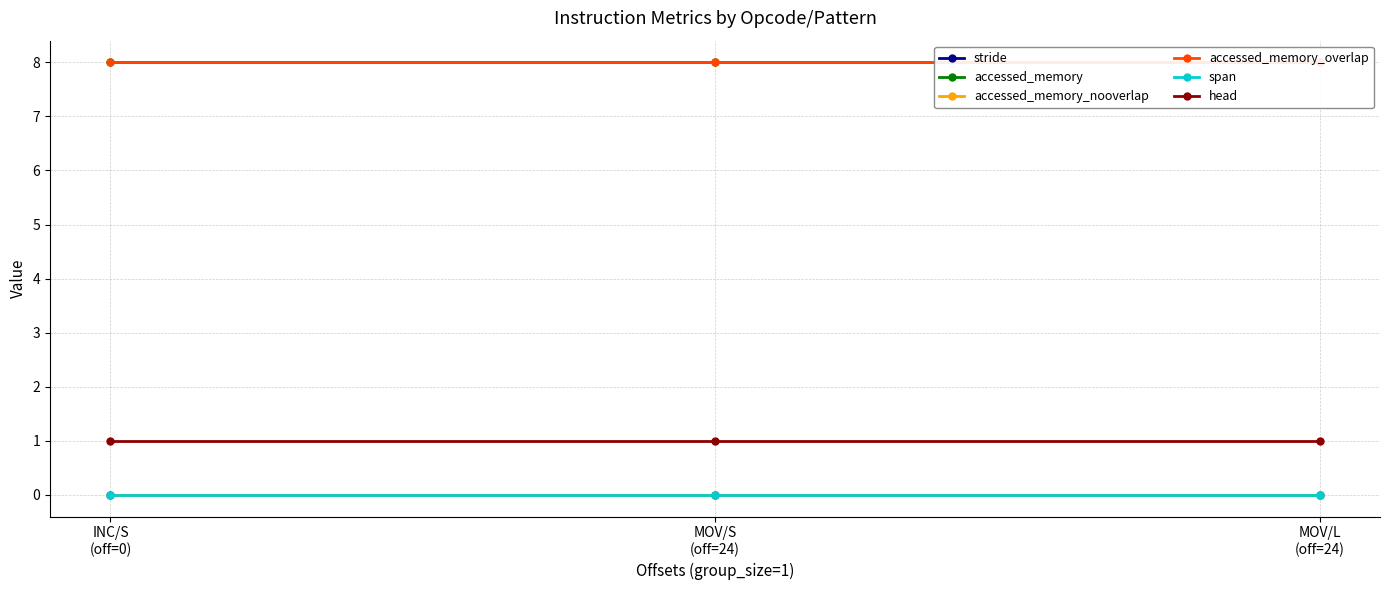

Which category has the lowest value in the accessed_memory_nooverlap series?

INC/S
(off=0)